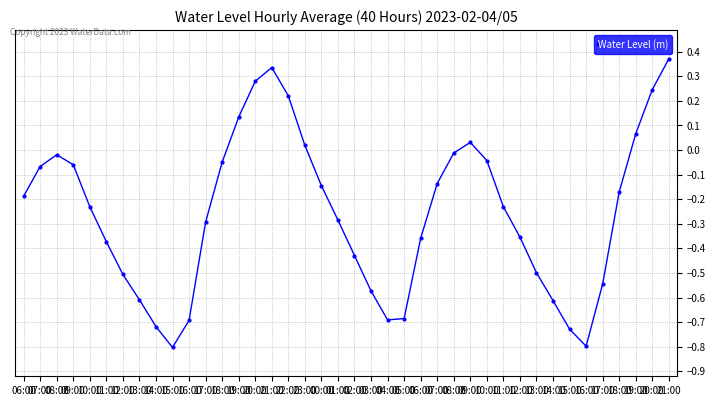

How many values are above zero?

9